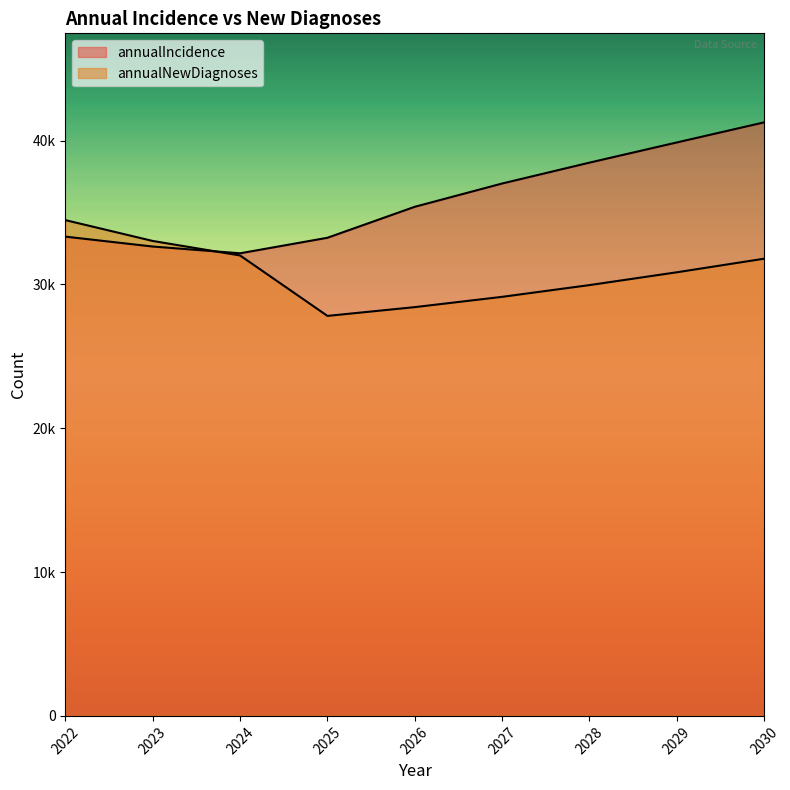

Does the chart display data point markers on the line(s)?

No